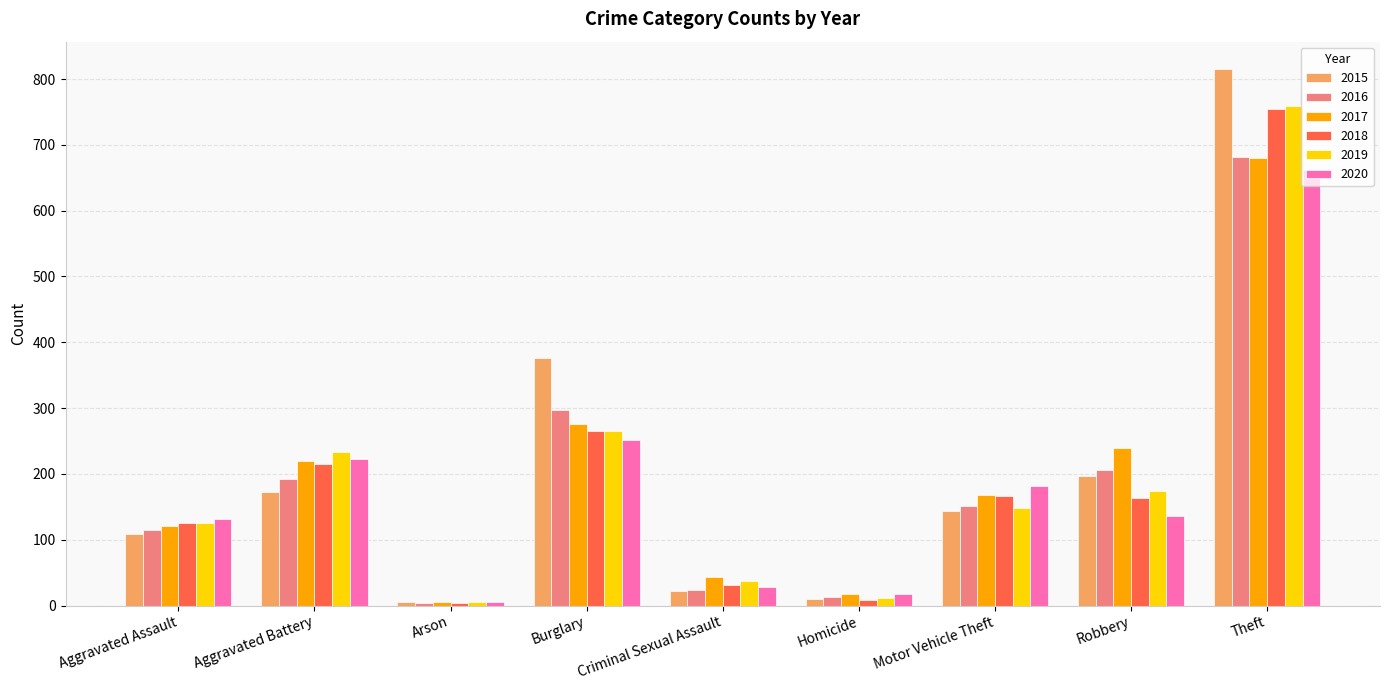

What is the total value across all series at Aggravated Battery?

1254